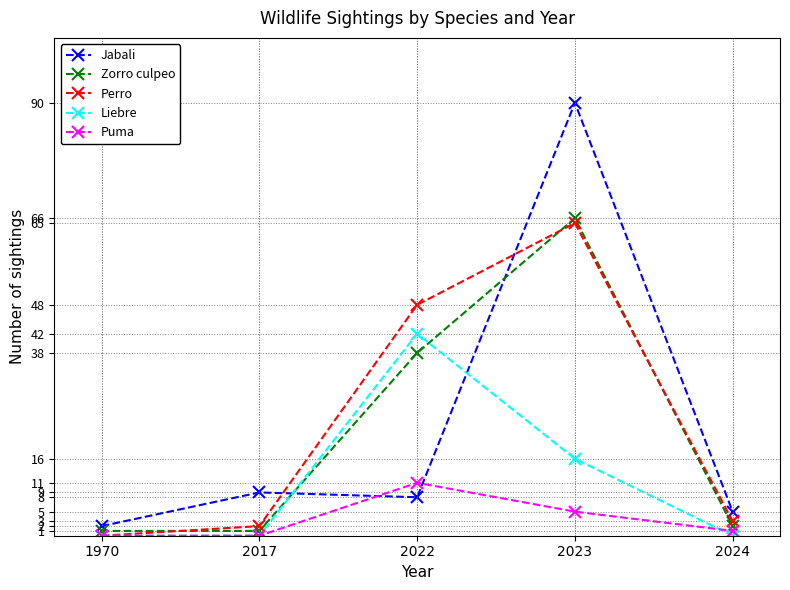

Which series changed the most between 1970 and 2022?

Perro